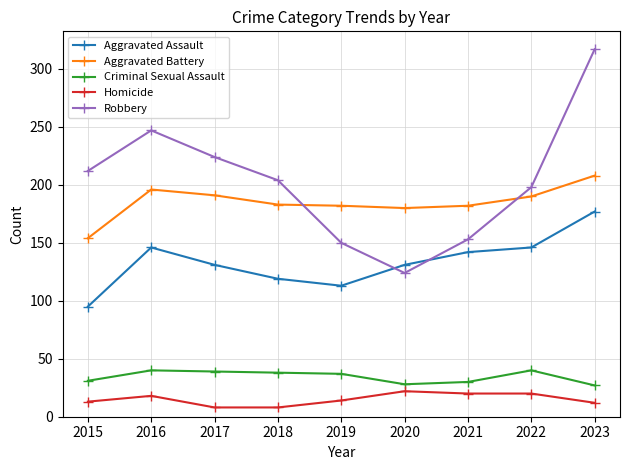

What is the minimum value for Aggravated Assault?

95